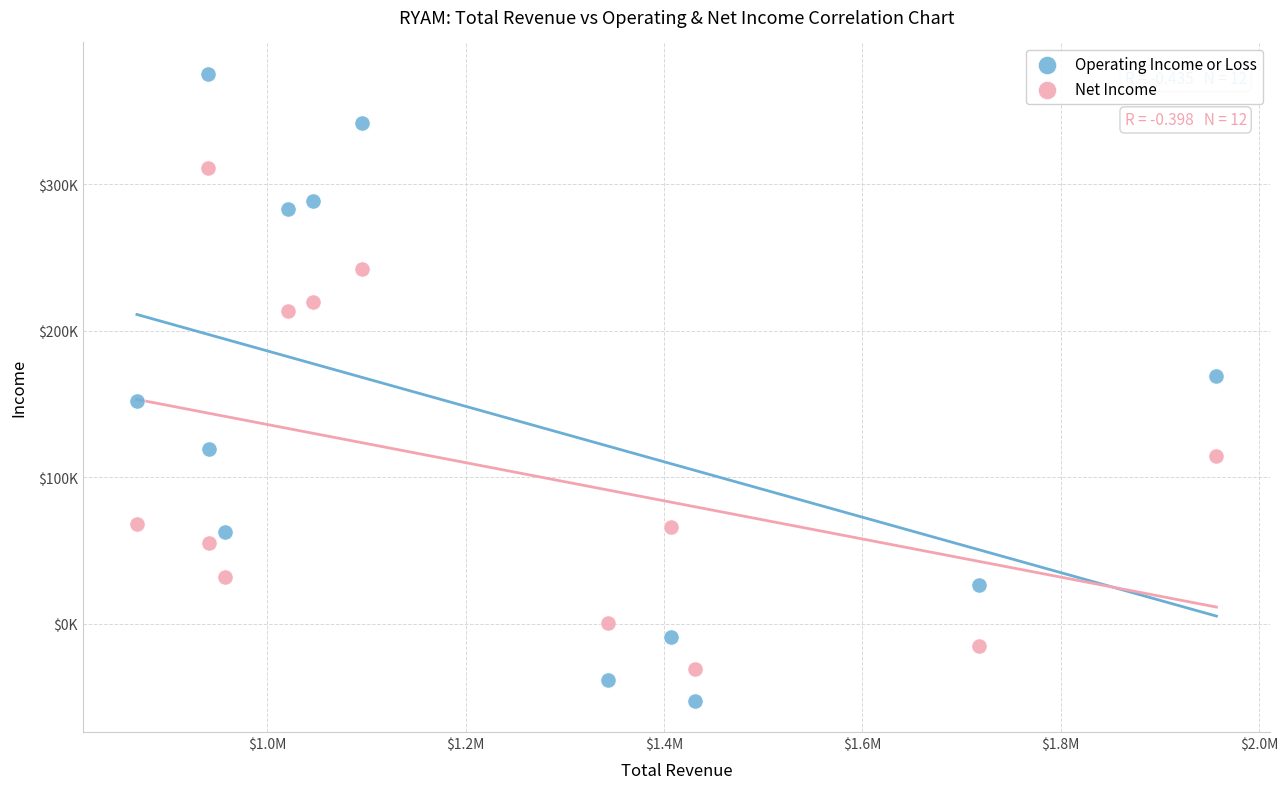

What are all the series names shown in the legend?

Operating Income or Loss, Net Income